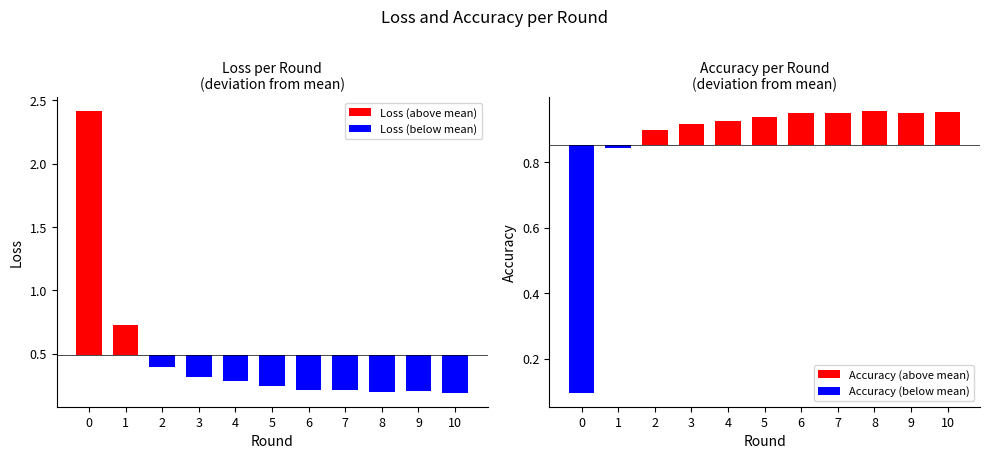

Which series has the largest total across all categories?

Accuracy